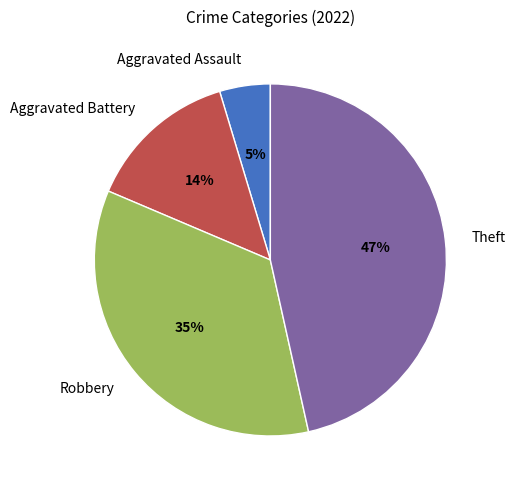

Does Aggravated Assault represent more than half of the total?

No